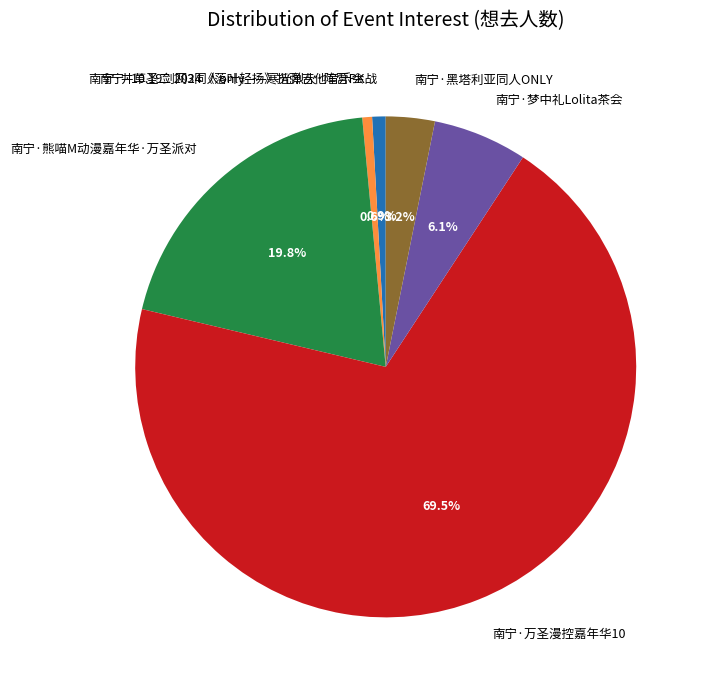

To the nearest percent, what portion does 南宁·黑塔利亚同人ONLY represent?

3%